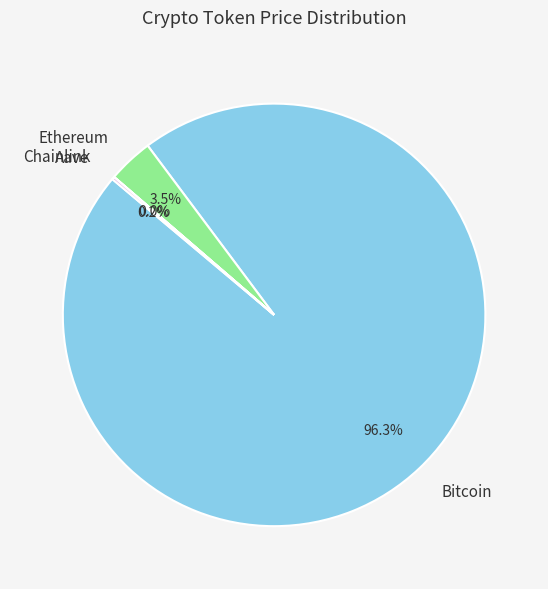

Is there any slice that represents more than half of the pie?

Yes